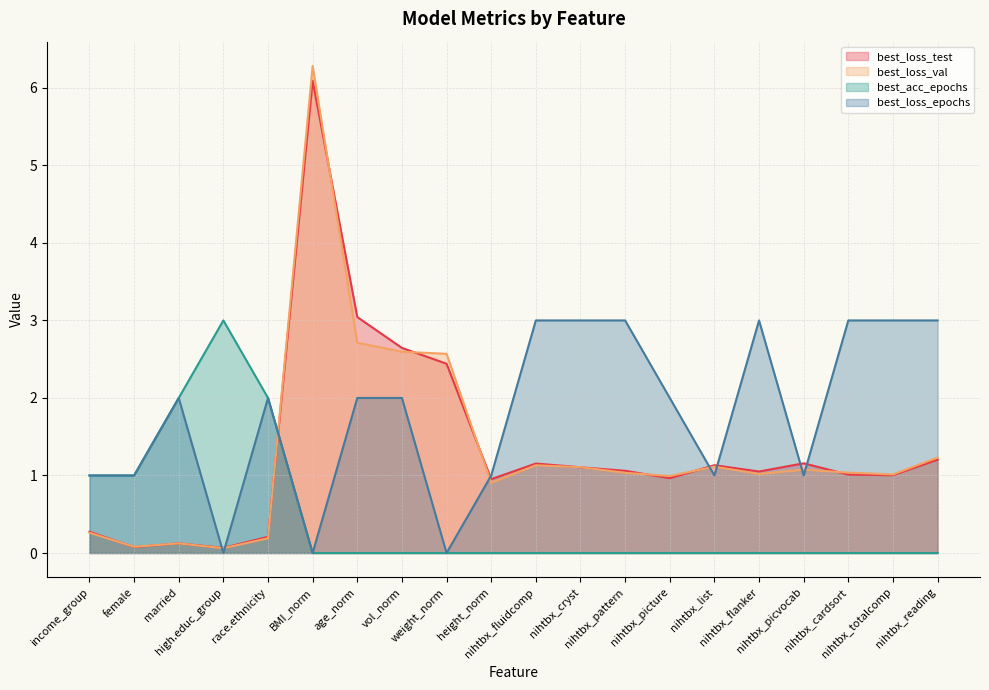

Rank the series at nihtbx_reading from lowest to highest value.

best_acc_epochs, best_loss_test, best_loss_val, best_loss_epochs